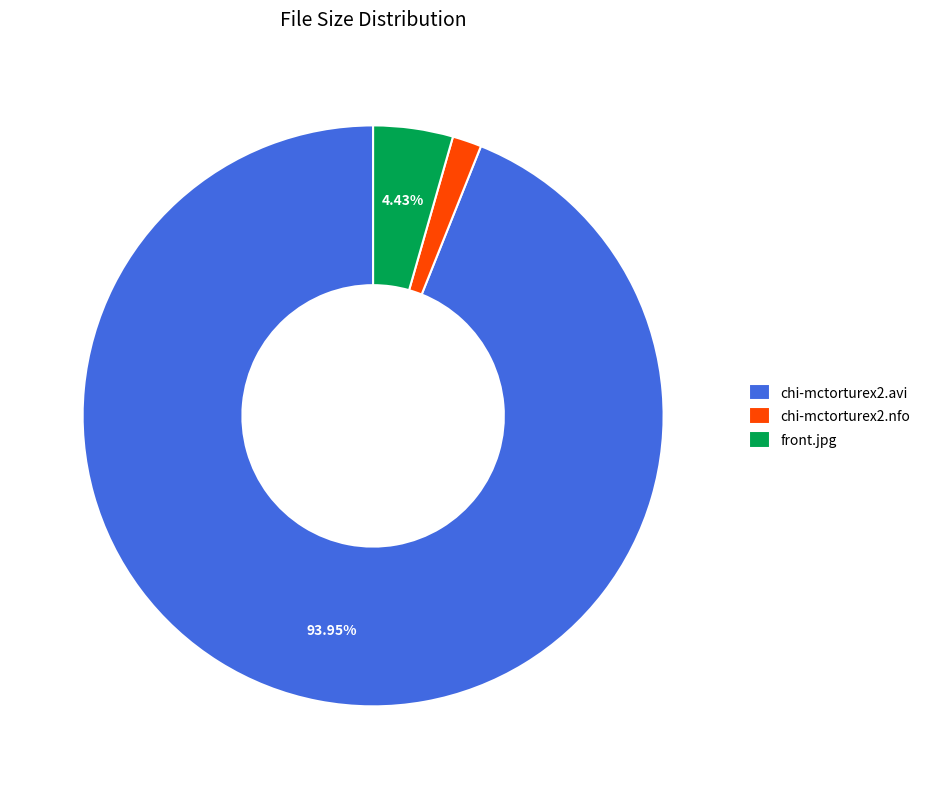

Between front.jpg and chi-mctorturex2.avi, which is larger?

chi-mctorturex2.avi